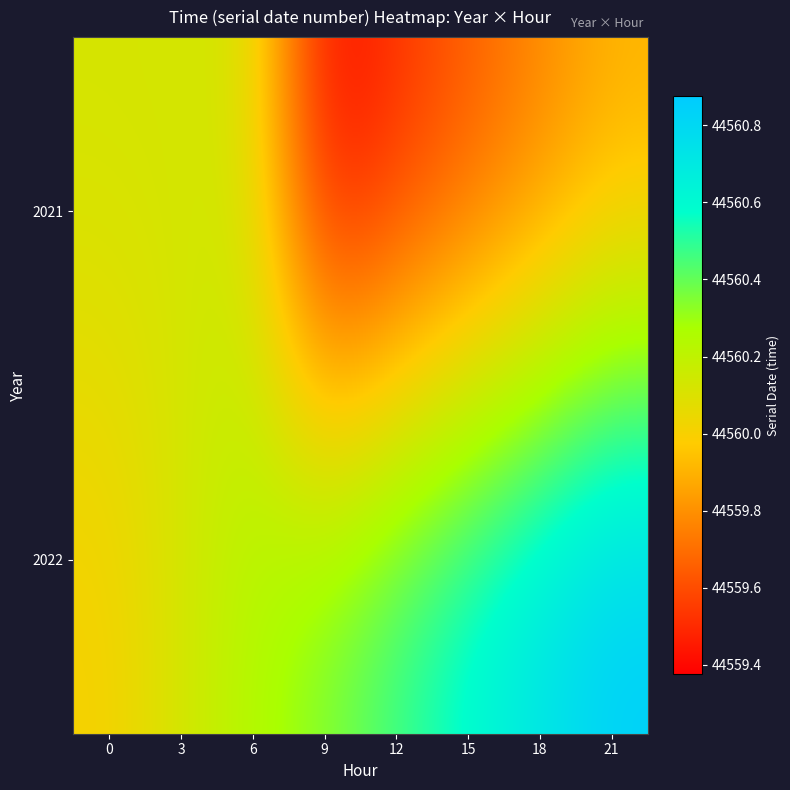

At which category does the chart reach its peak across all series?

21